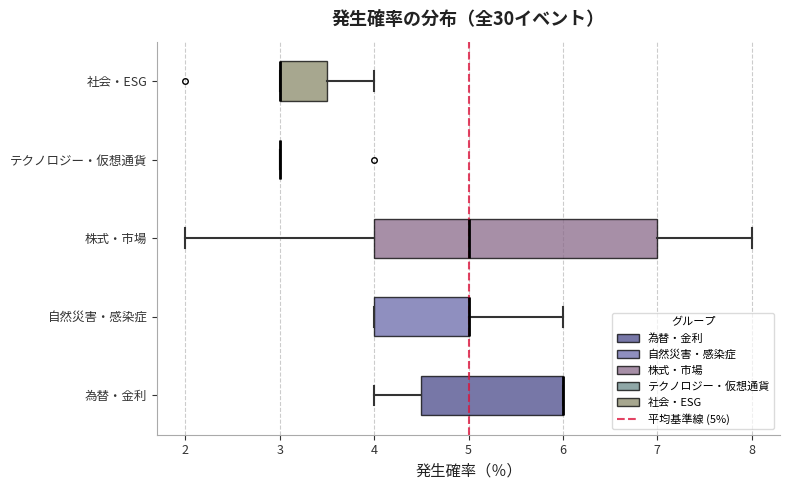

Reading bottom to top, read every box against the x-axis: the position of its median line, the range the box covers, and the ends of its whiskers. The values are not printed on the chart, so give them approximately, as read against the axis.

為替・金利: median 6.0 (drawn on the box's right edge), box 4.5 to 6.0, whiskers 4.0 to 6.0
自然災害・感染症: median 5.0 (drawn on the box's right edge), box 4.0 to 5.0, whiskers 4.0 to 6.0
株式・市場: median 5.0, box 4.0 to 7.0, whiskers 2.0 to 8.0
テクノロジー・仮想通貨: box collapsed to a line at 3.0, whiskers 3.0 to 3.0
社会・ESG: median 3.0 (drawn on the box's left edge), box 3.0 to 3.5, whiskers 3.0 to 4.0